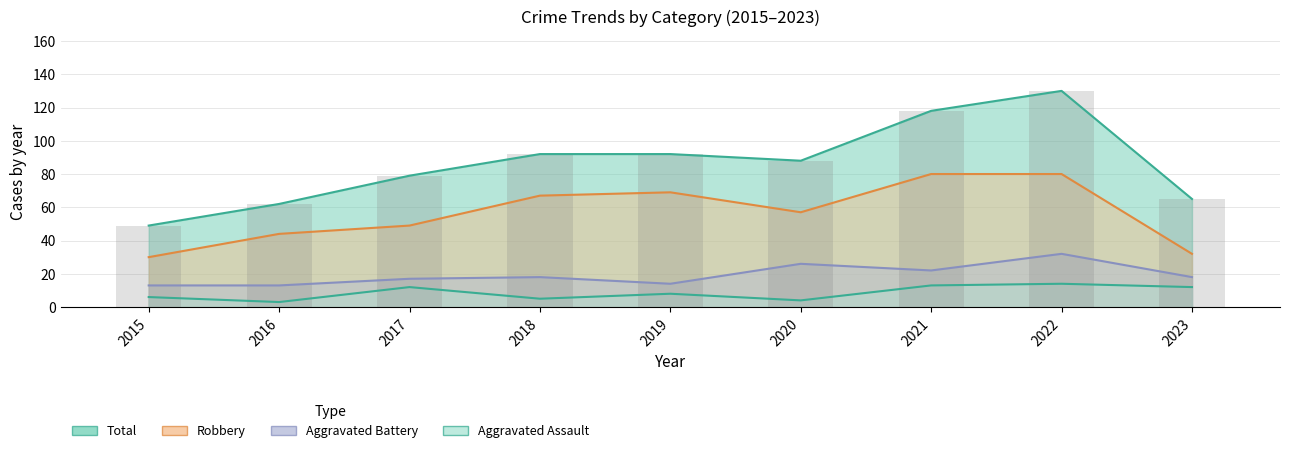

What is the difference between the maximum and second lowest values in the Aggravated Battery series?

19